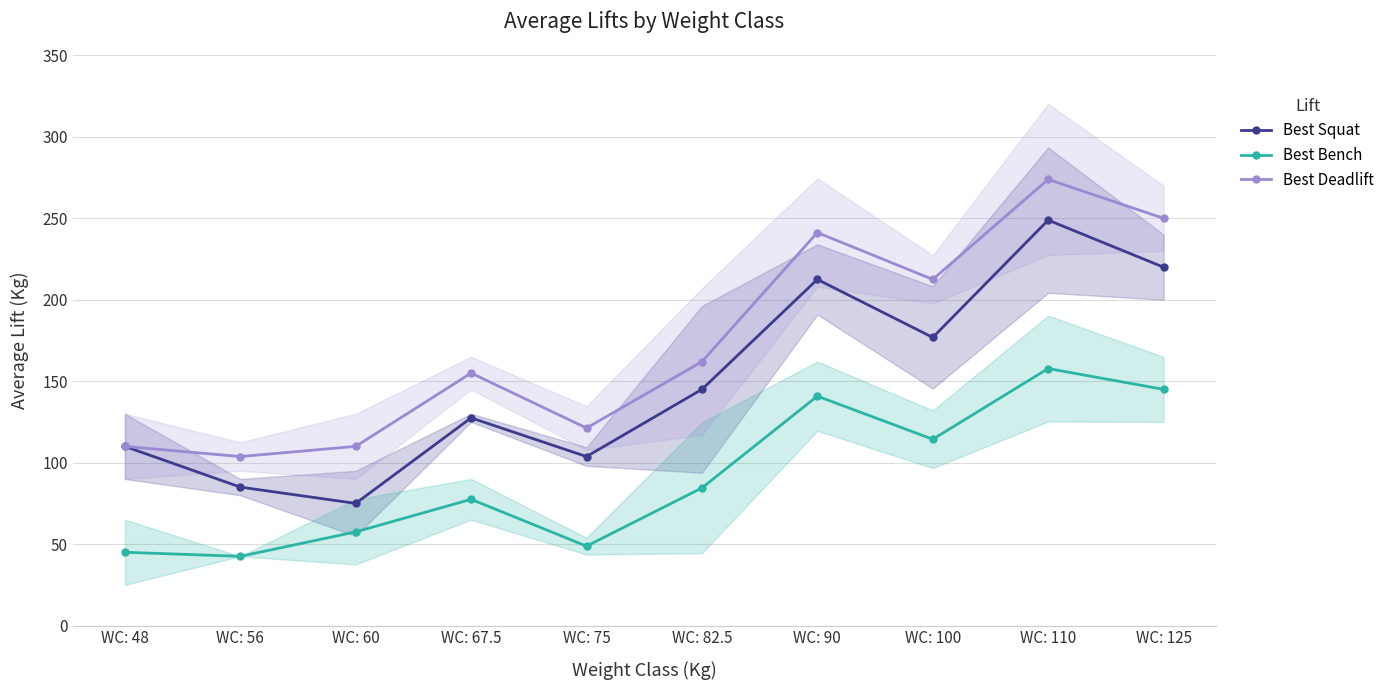

The Best Deadlift series shows 79.4 at WC: 110. True or false?

False